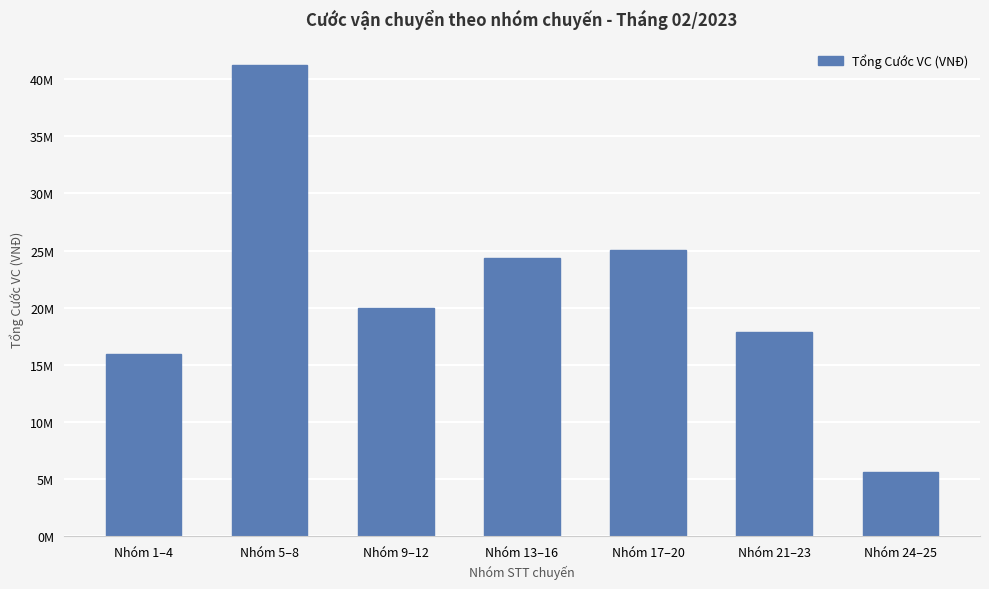

At which category does the chart reach its peak across all series?

Nhóm 5–8